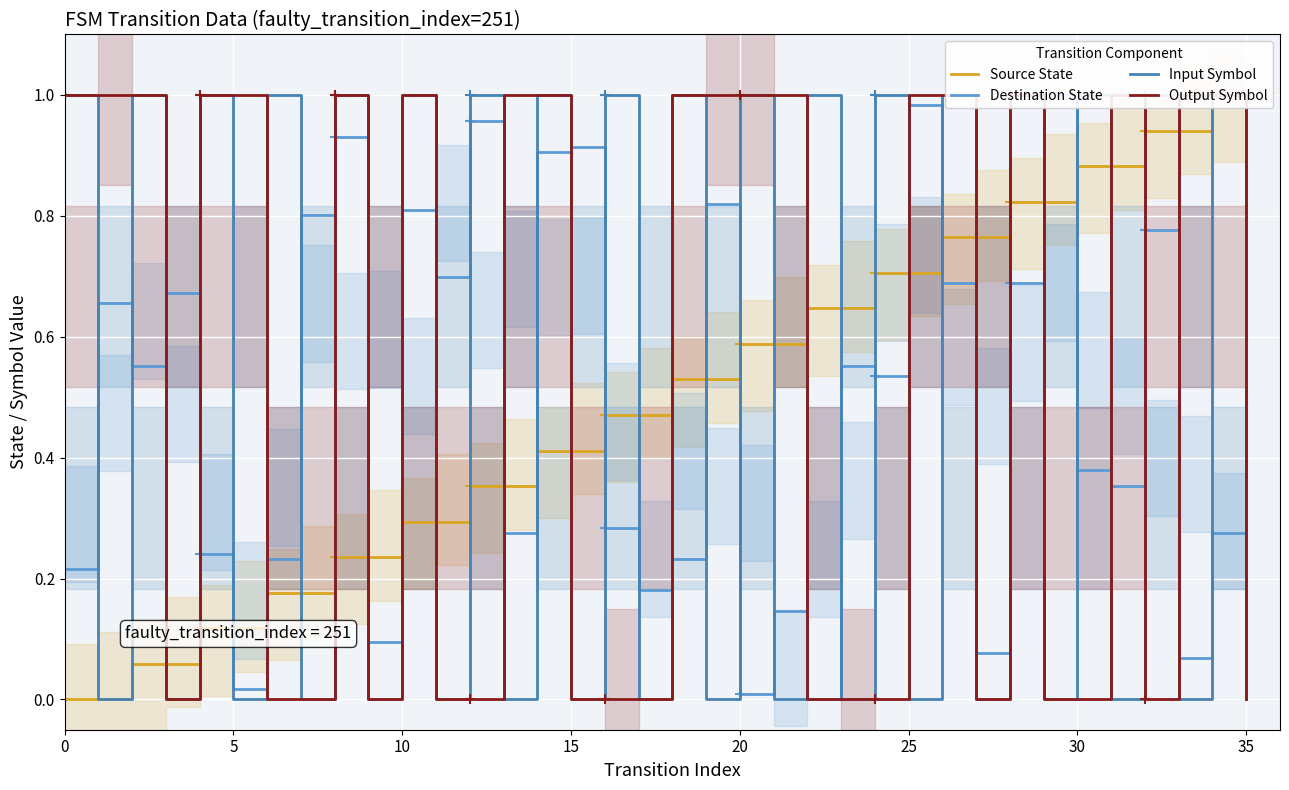

Where is the first local maximum for Destination State?

5